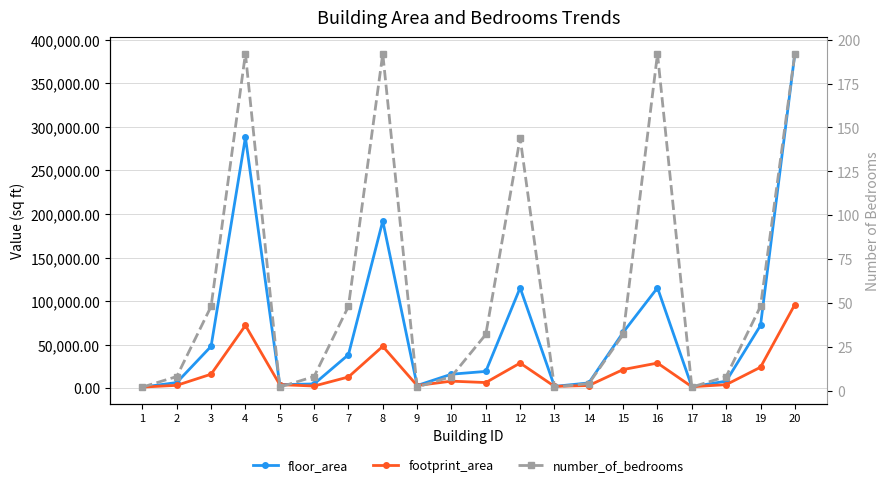

Count the number of data series in this chart.

3